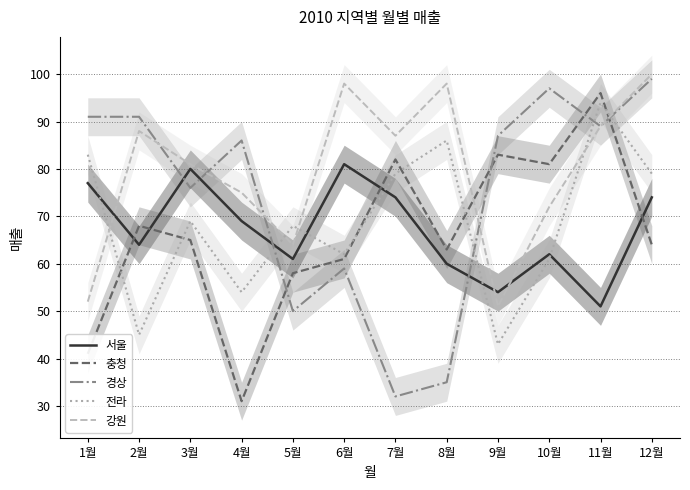

How many distinct data groups are displayed?

5